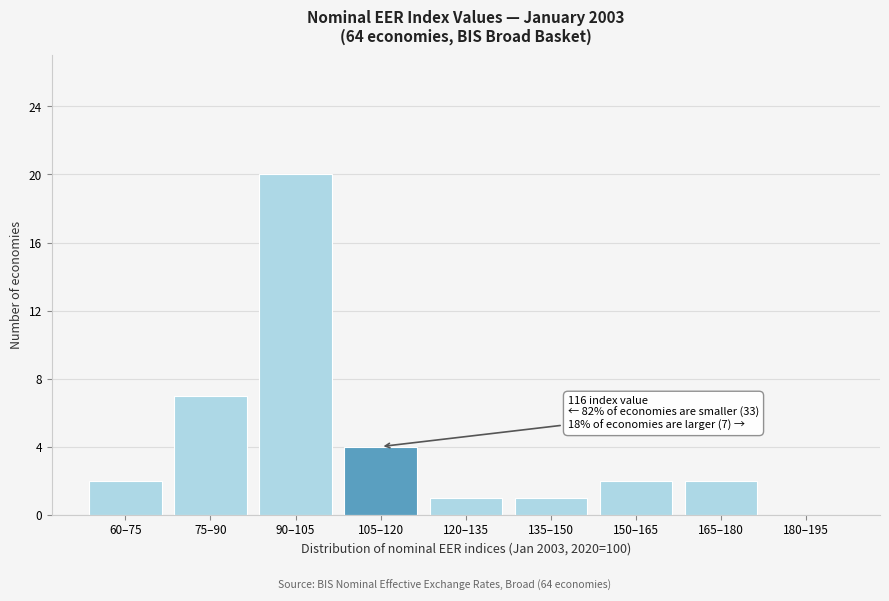

Reading left to right, transcribe all the data shown in this chart.

60–75=2	75–90=7	90–105=20	105–120=4	120–135=1	135–150=1	150–165=2	165–180=2	180–195=0